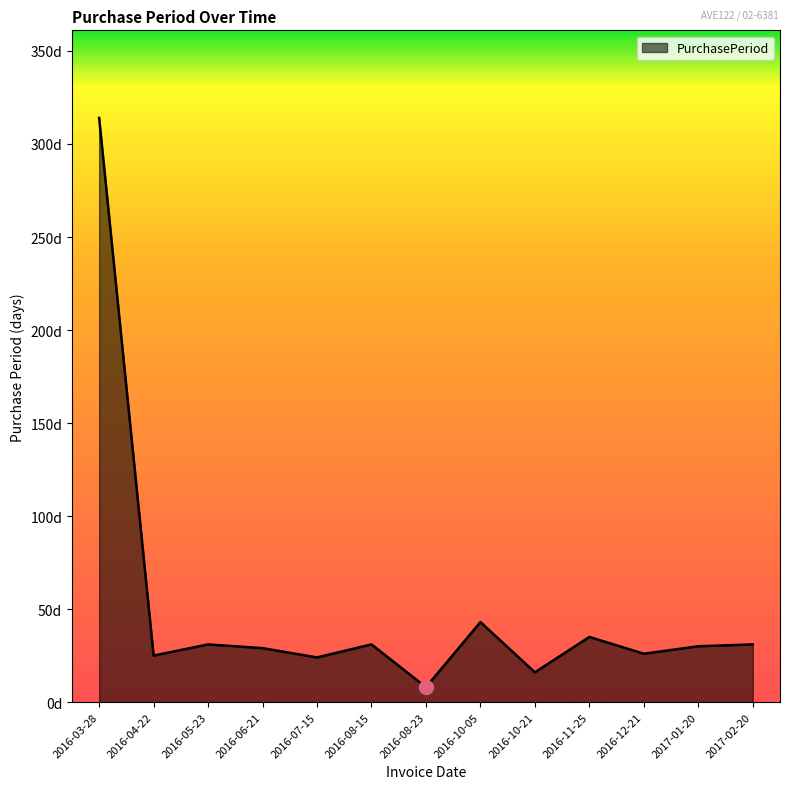

Which category has the highest value across all series?

2016-03-28